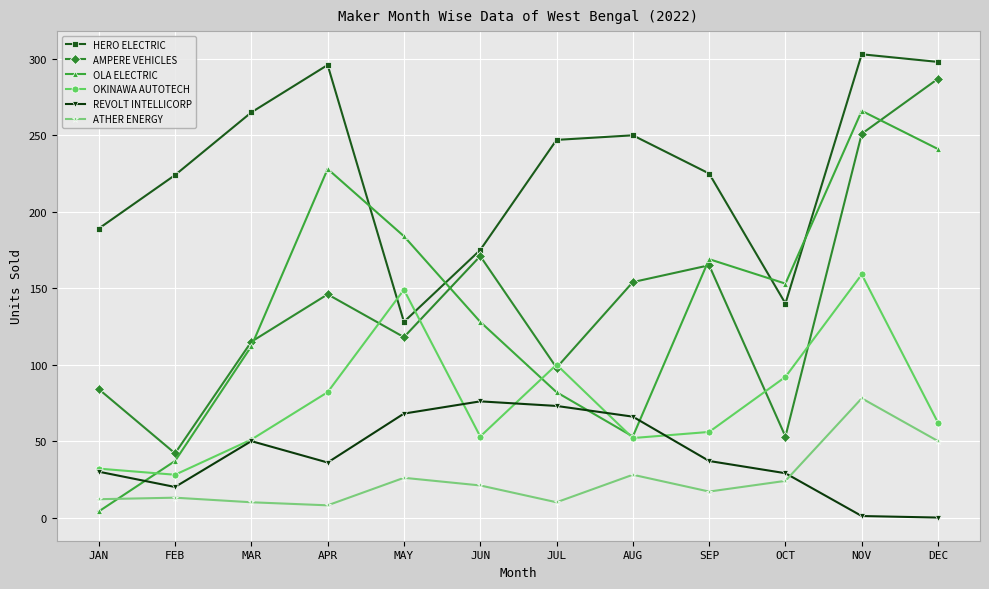

What is the difference between the highest and lowest values at FEB?

211